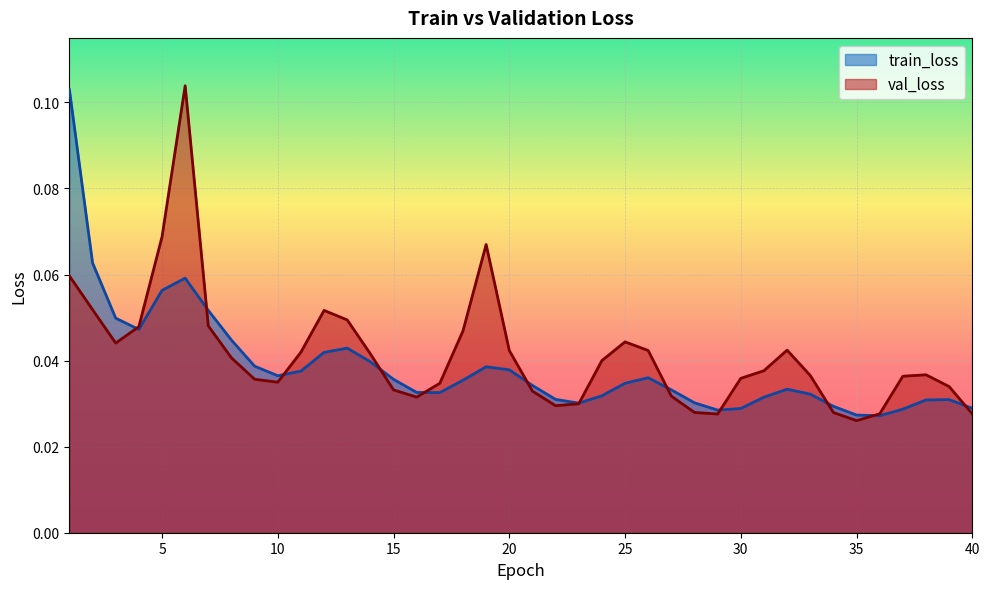

What is the total value across all series at 39?

0.1